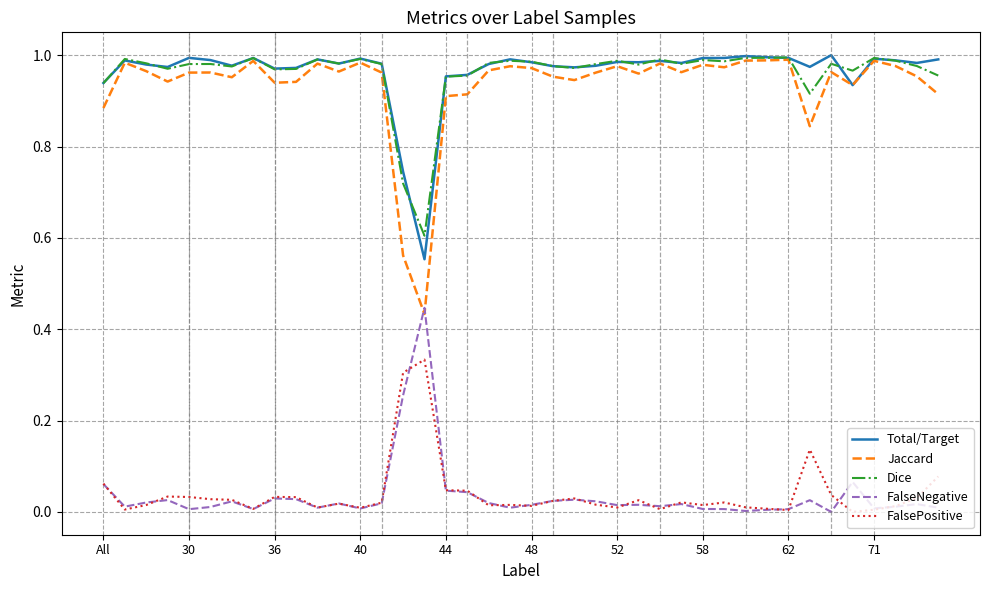

What are all the series names shown in the legend?

Total/Target, Jaccard, Dice, FalseNegative, FalsePositive